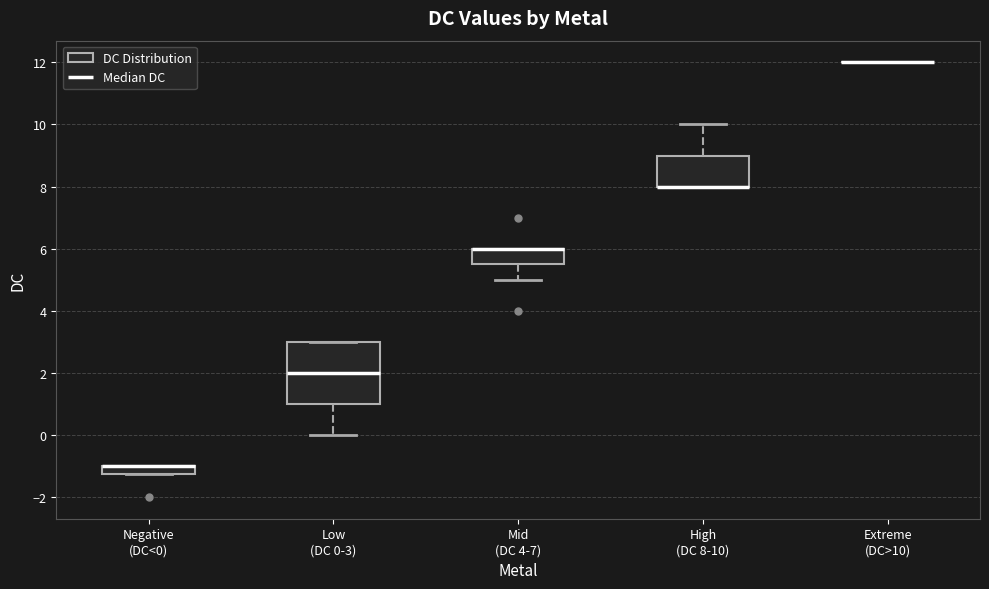

Comparing the boxes themselves (not the whiskers), which one is the tallest?

Low (DC 0-3)